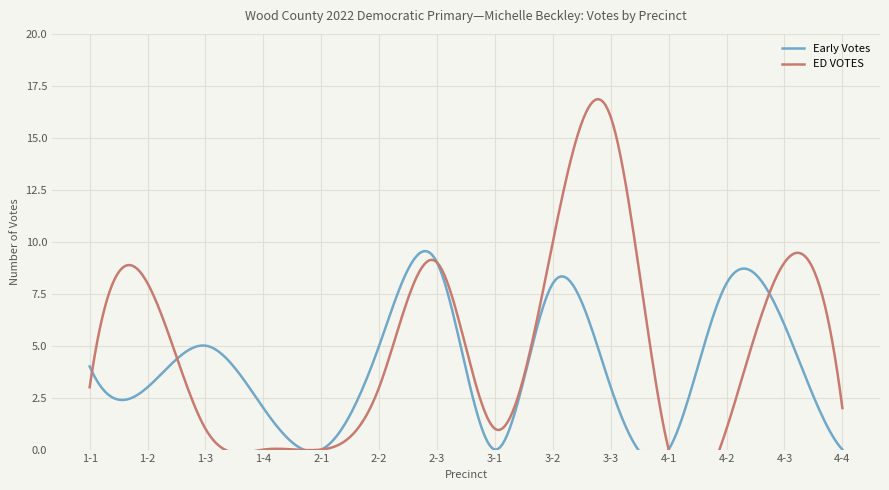

Which series ends up on top after the final intersection of ED VOTES and Early Votes?

ED VOTES